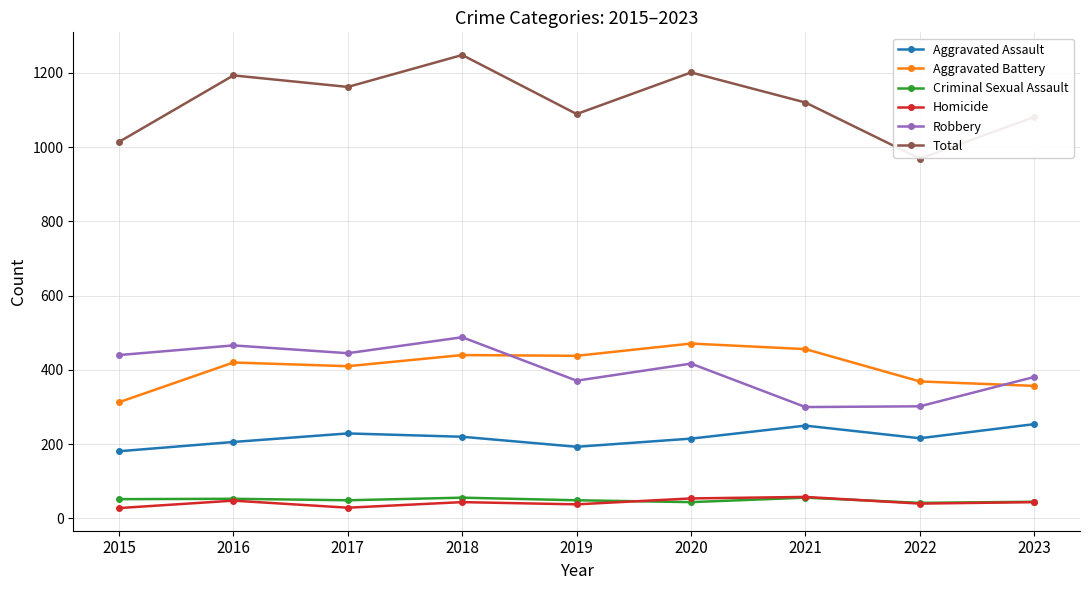

What is the difference between the maximum and minimum values in the Aggravated Battery series?

158